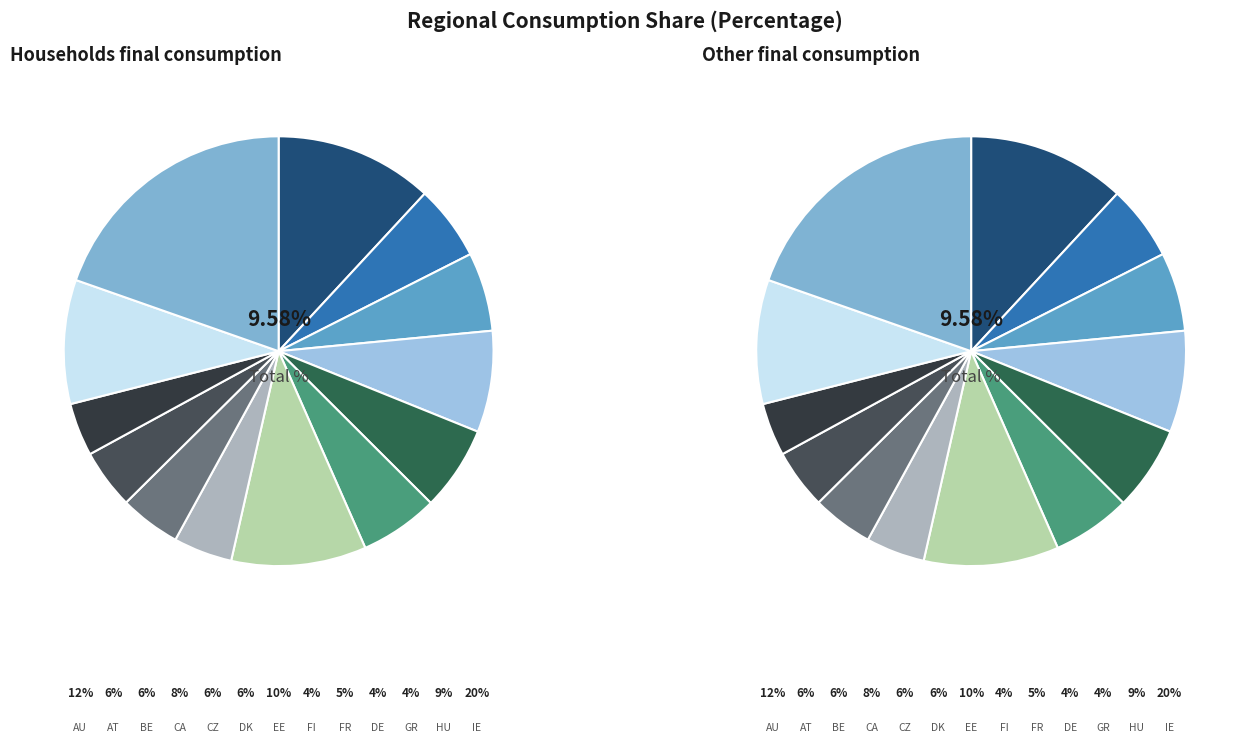

Rank the categories by value from lowest to highest.

GR, FI, DE, FR, AT, DK, BE, CZ, CA, HU, EE, AU, IE